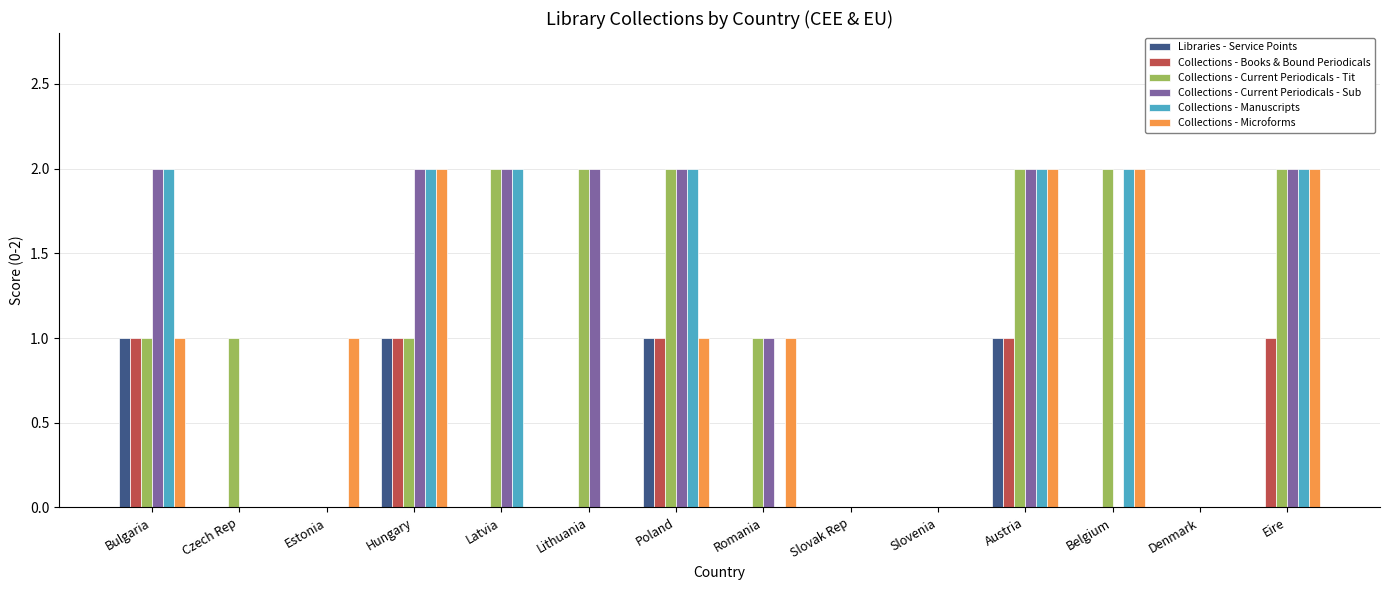

How many series are shown in this chart?

6